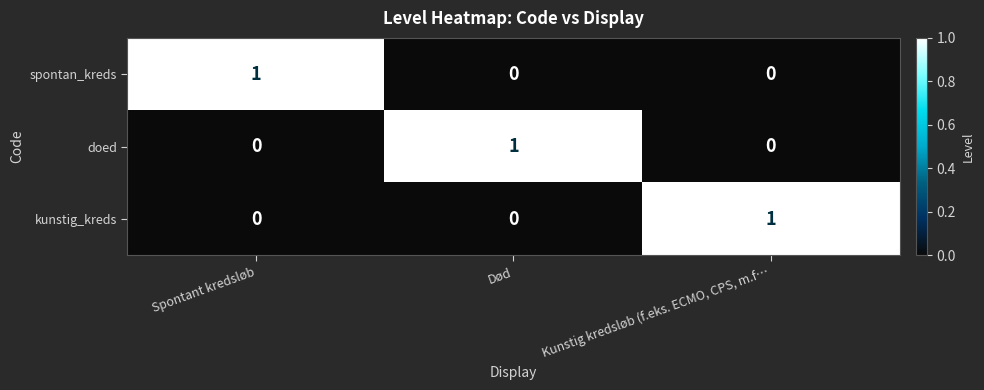

The value of spontan_kreds at Død is 0. True or false?

True